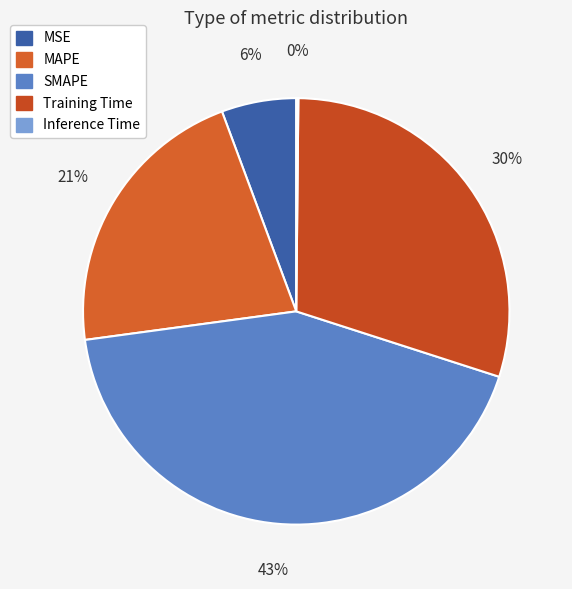

To the nearest percent, what is the combined percentage of MSE and Training Time?

35%